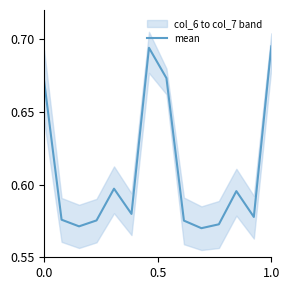

True or false: mean has a value of 1.2 at 0.0.

False